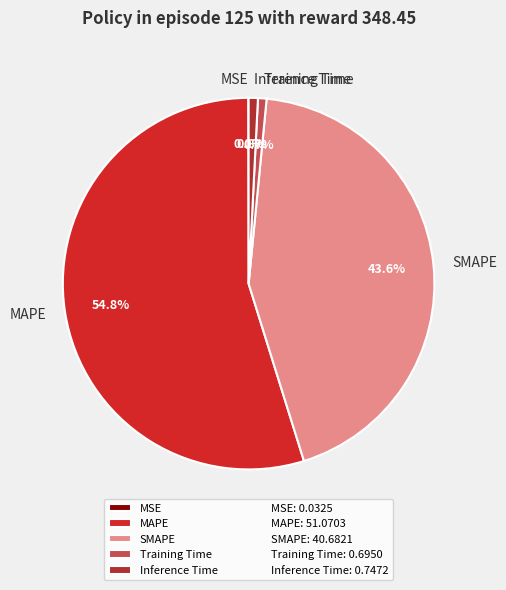

Does MAPE account for over 50% of the chart?

Yes